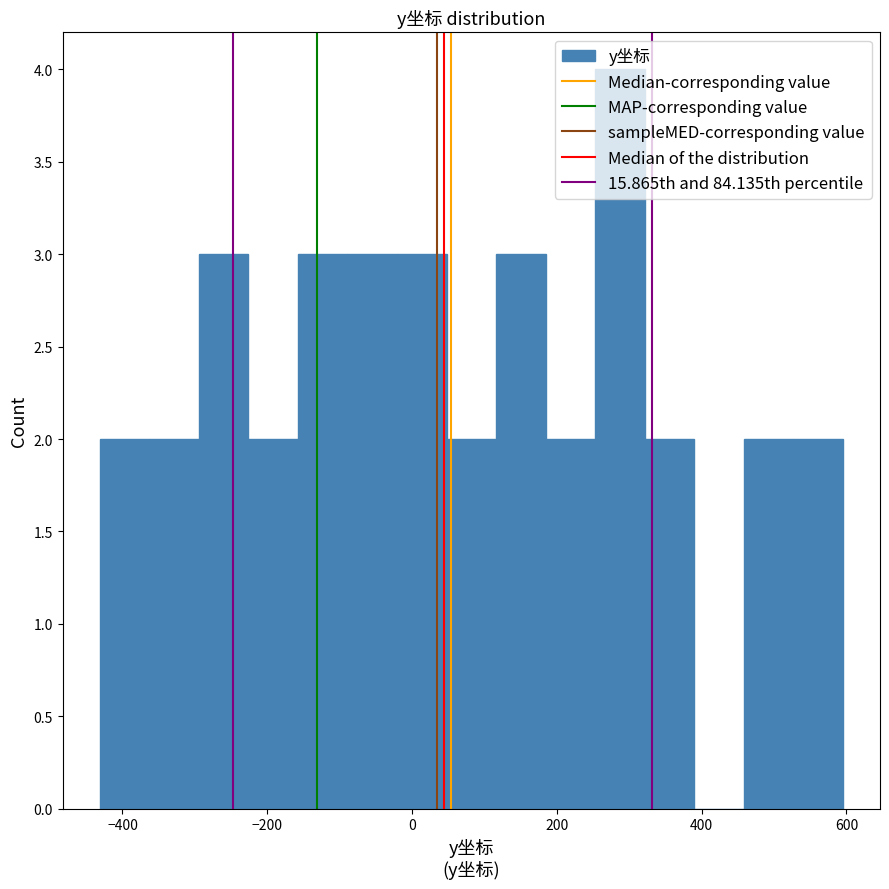

Around what value on the x-axis is the tallest bar? Give the approximate position of its centre, as read against the axis.

280